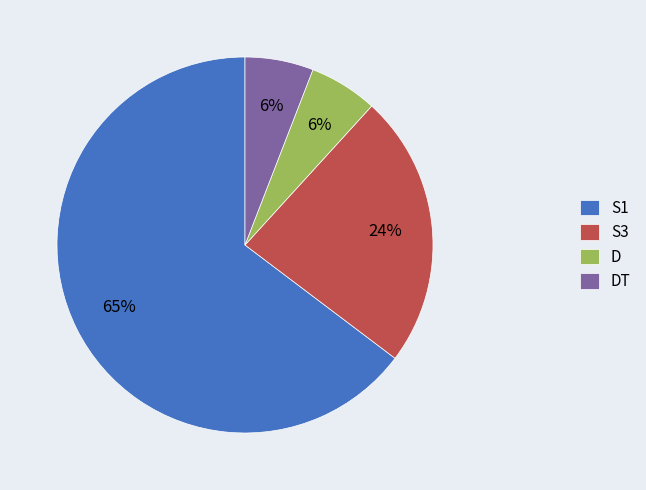

Count the number of slices in the pie.

4